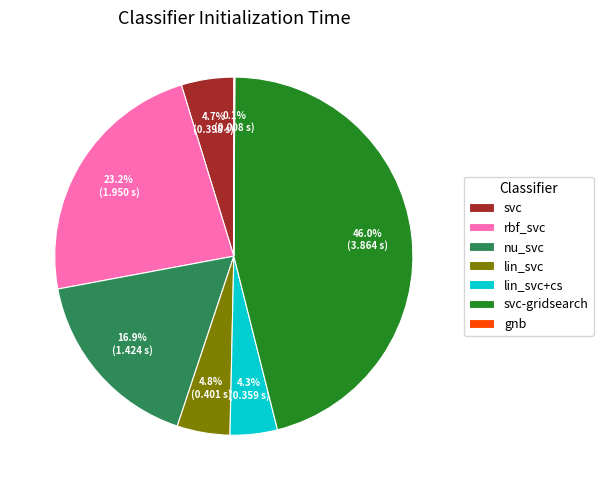

Which has a higher value, svc-gridsearch or svc?

svc-gridsearch